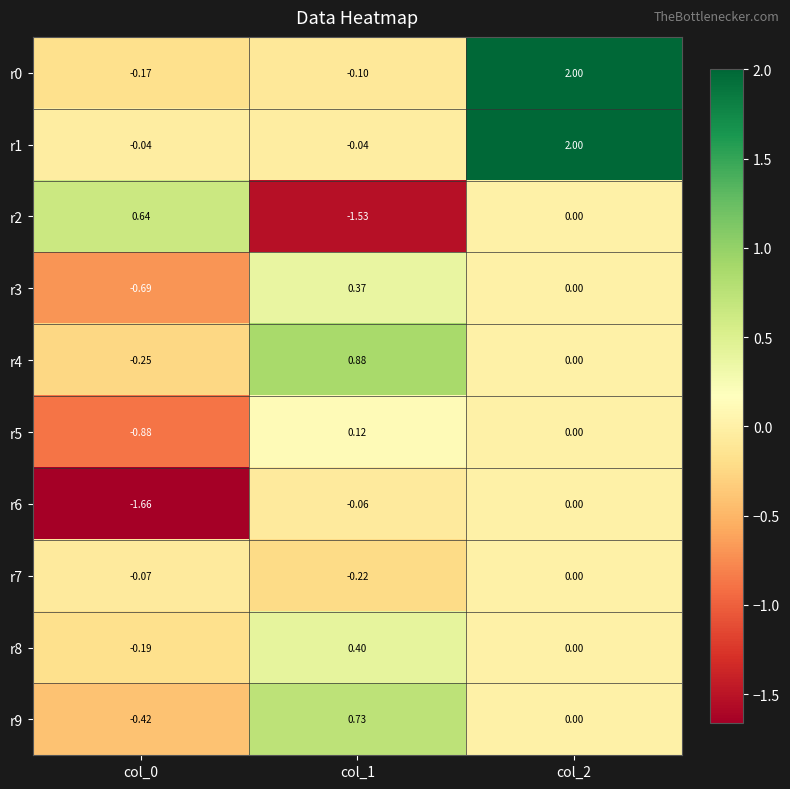

How many negative values does the r1 series have?

2